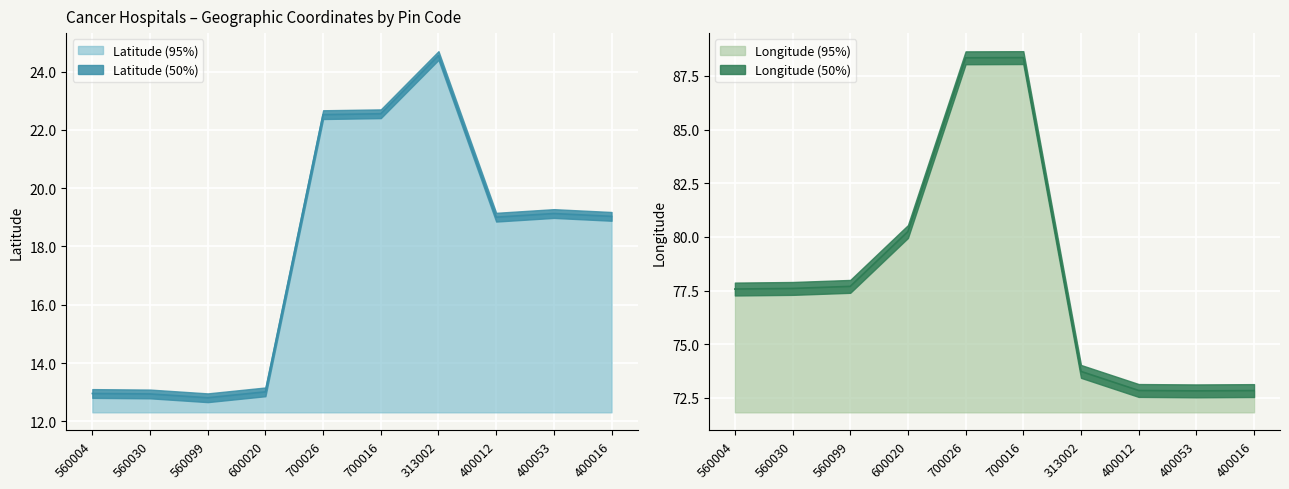

Reading left to right, list all the values displayed in this chart.

Latitude: 560004=13.0	560030=12.9	560099=12.8	600020=13.0	700026=22.5	700016=22.6	313002=24.6	400012=19.0	400053=19.1	400016=19.0
Longitude: 560004=77.6	560030=77.6	560099=77.7	600020=80.2	700026=88.3	700016=88.4	313002=73.7	400012=72.8	400053=72.8	400016=72.8